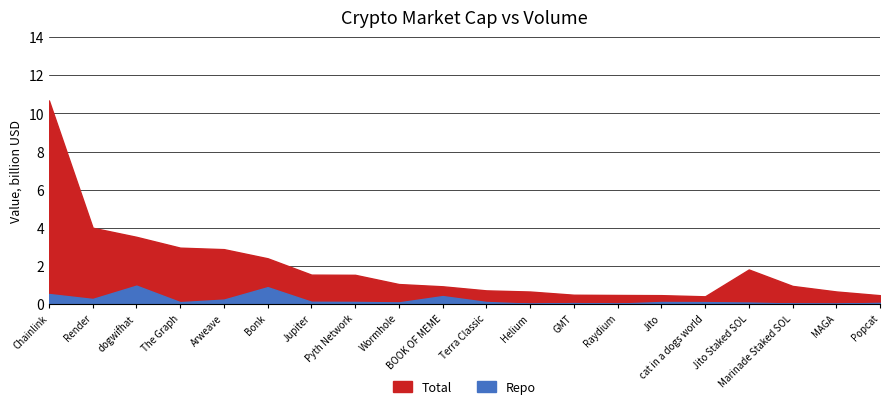

Which category has the highest value in the Total series?

Chainlink